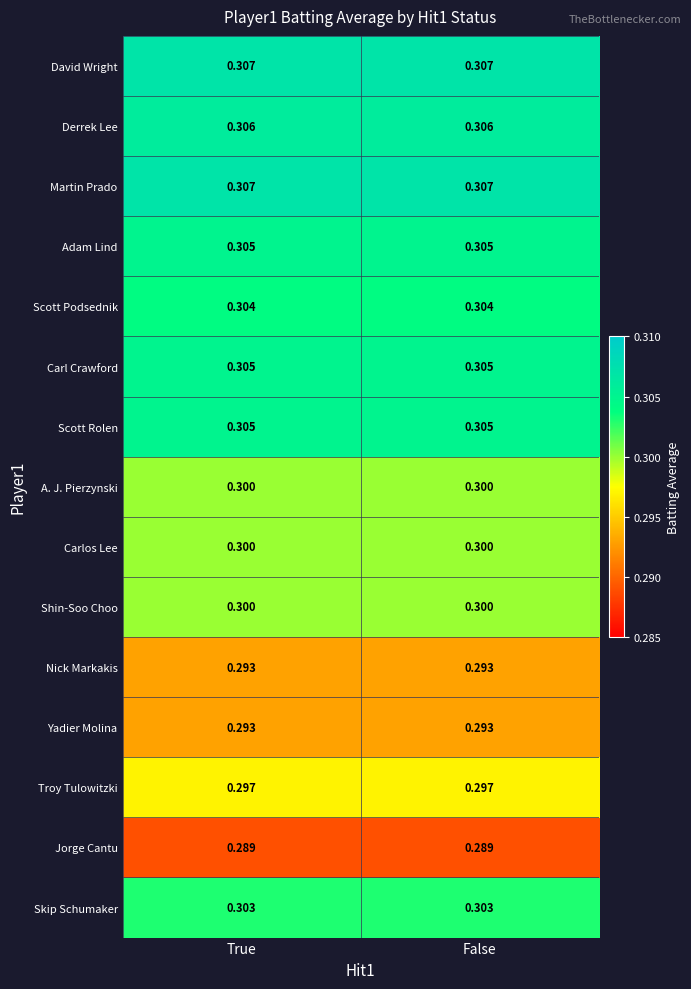

Is the value of Carlos Lee at True greater than the value of Scott Podsednik at True?

No